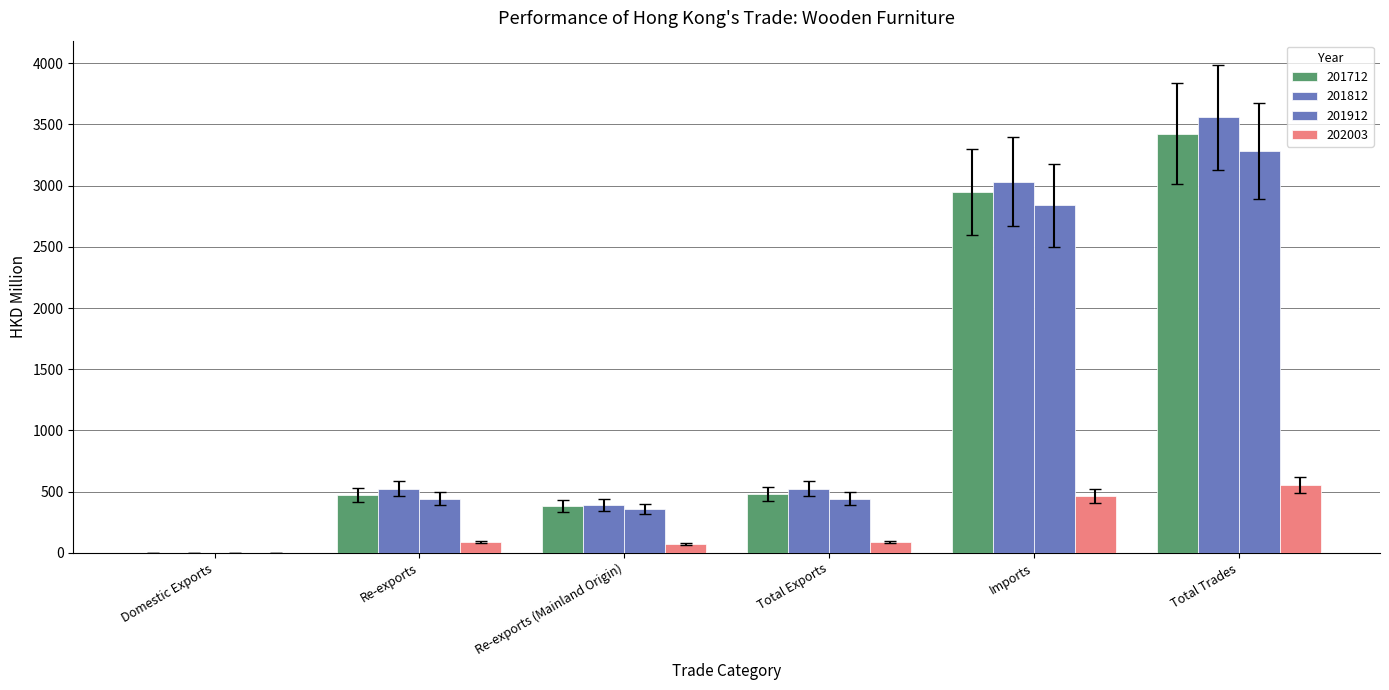

What is the lowest value of the 201812 series?

0.5